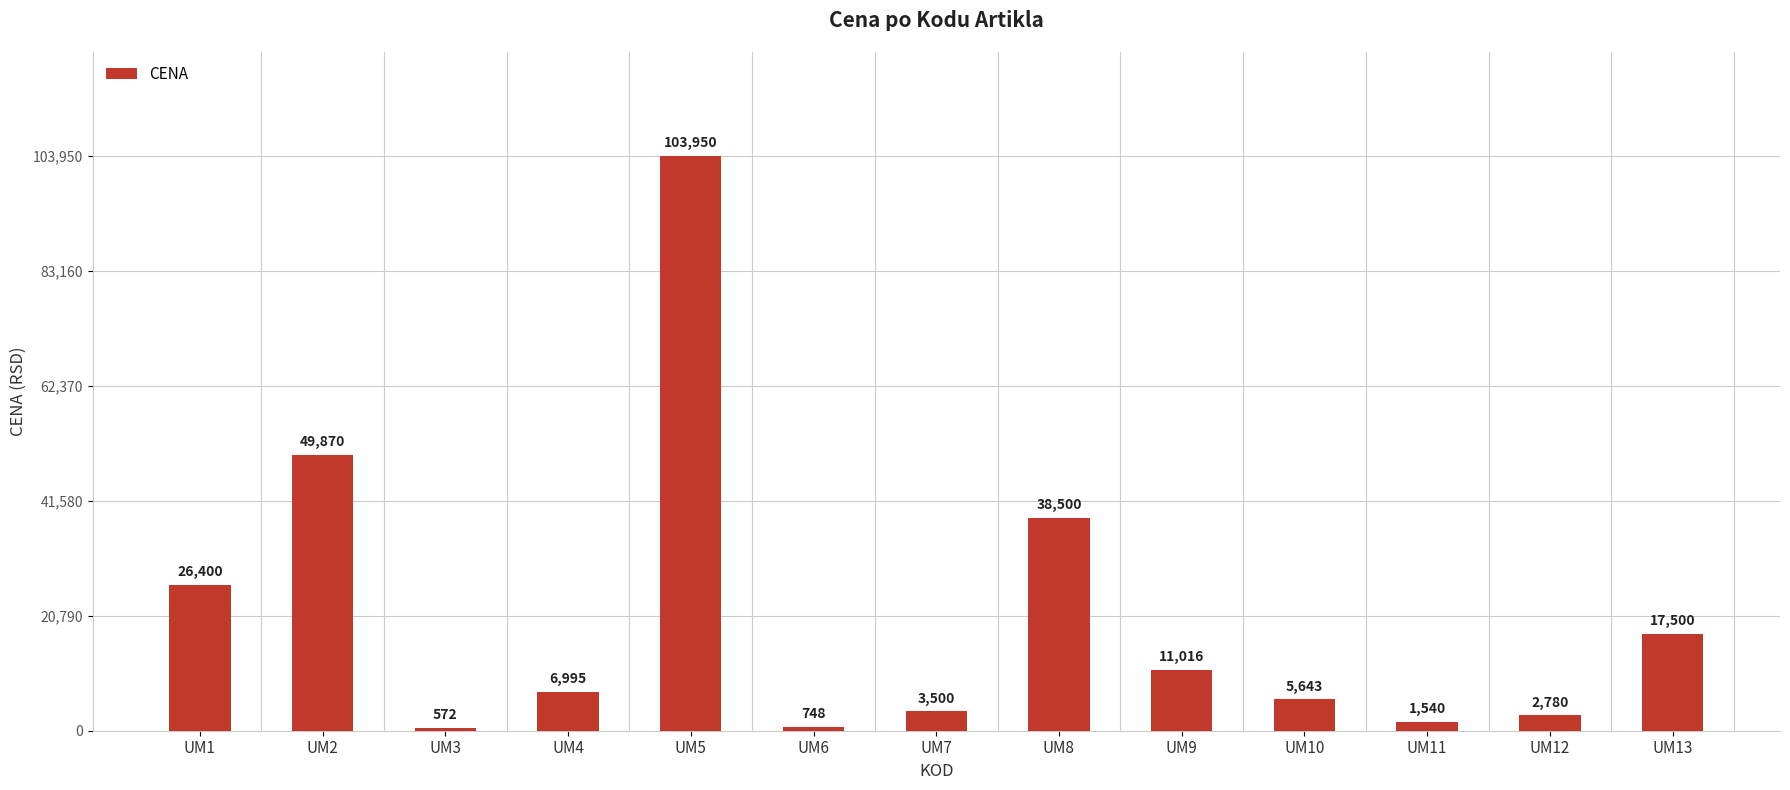

Is it true that the value at UM13 is 29672?

False